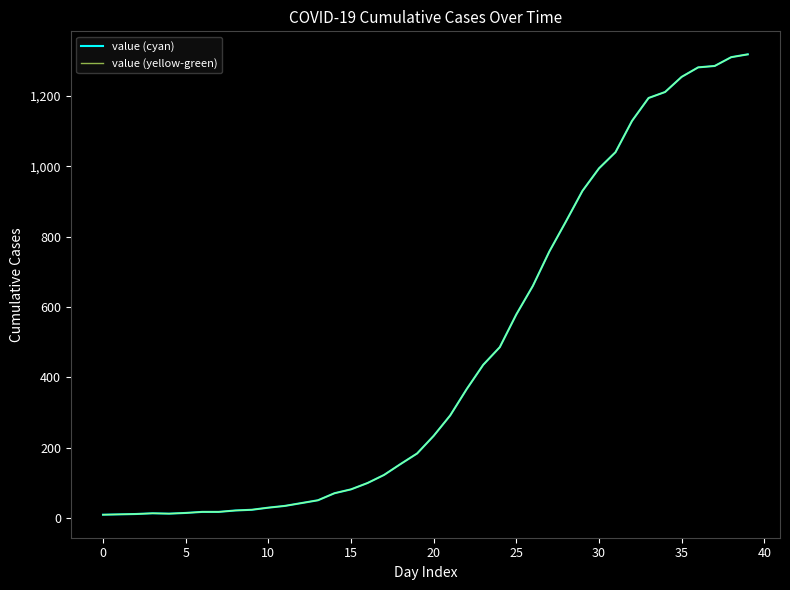

What is the difference between the maximum and minimum values in the value (yellow-green) series?

1308